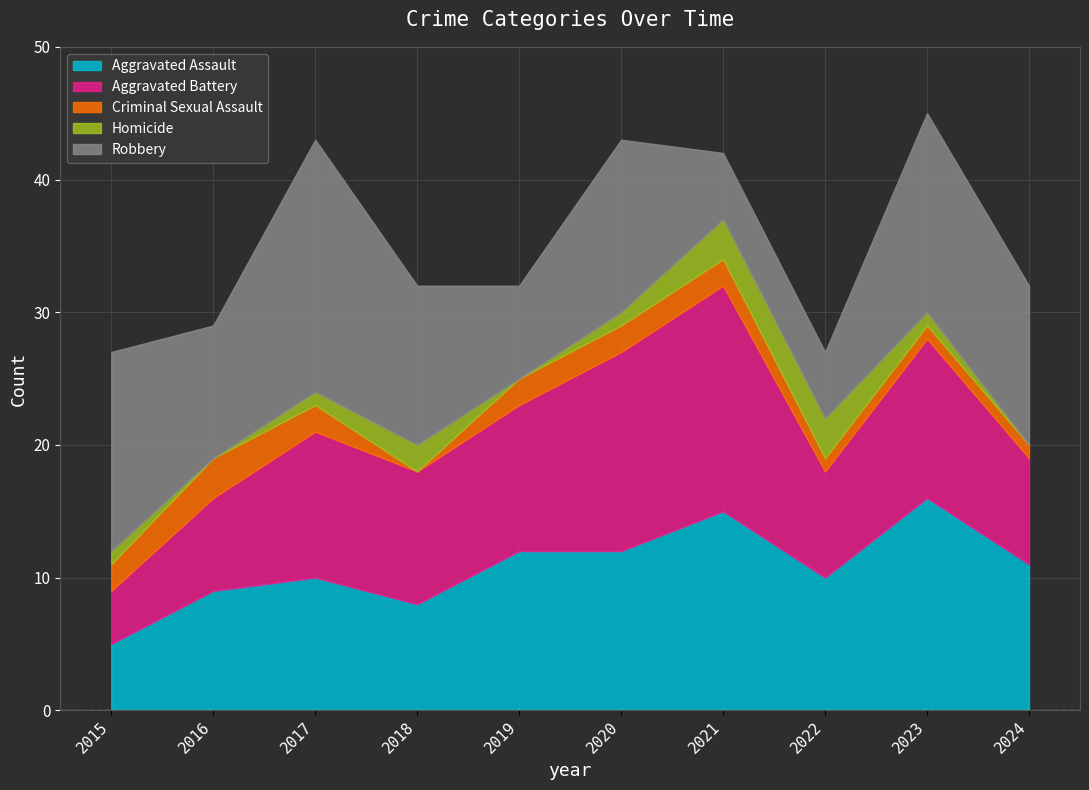

Is the value of Homicide at 2018 greater than the value of Aggravated Battery at 2020?

No